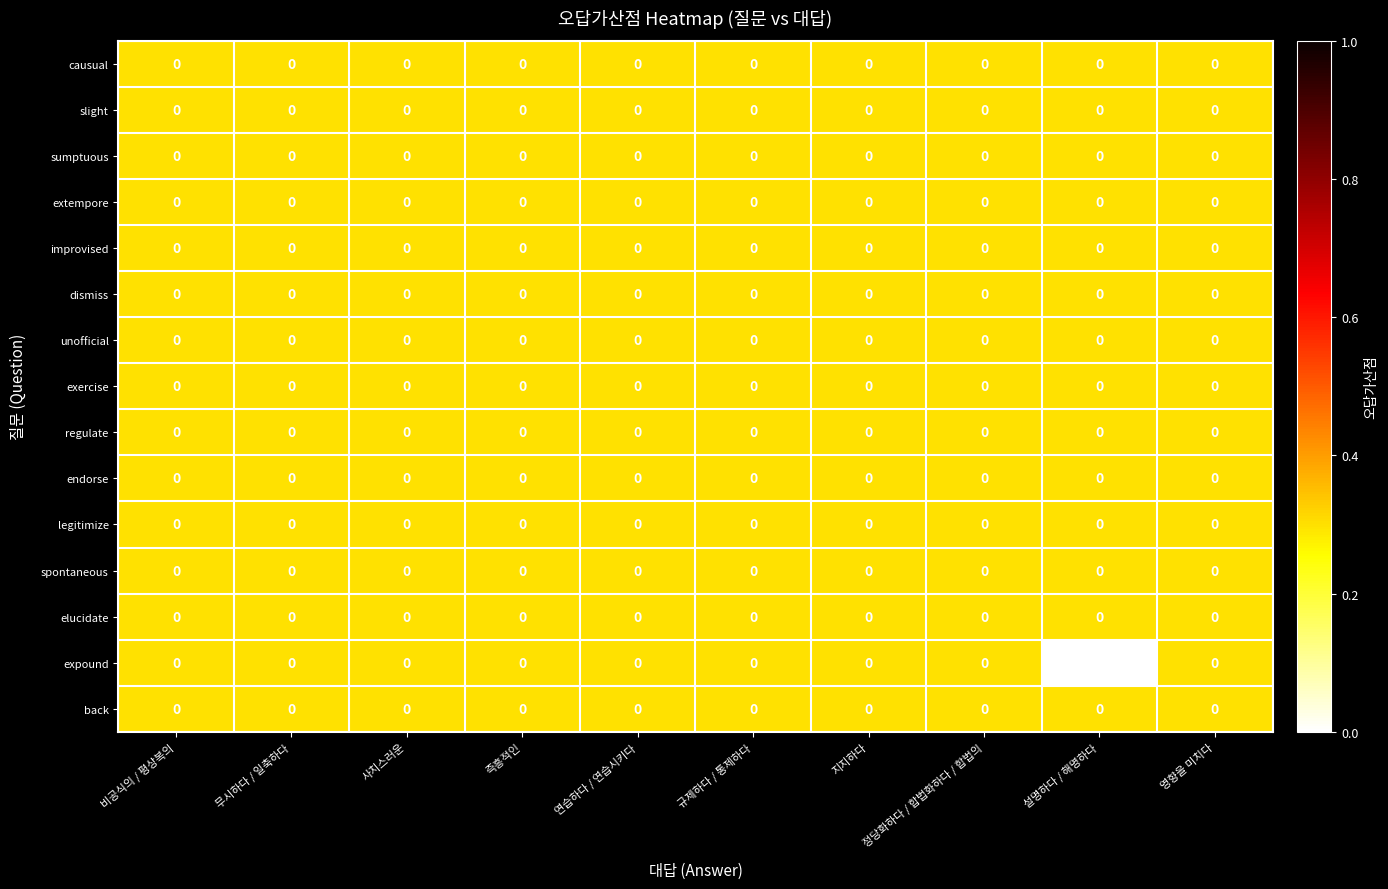

The value of expound at 설명하다 / 해명하다 is 0. True or false?

False